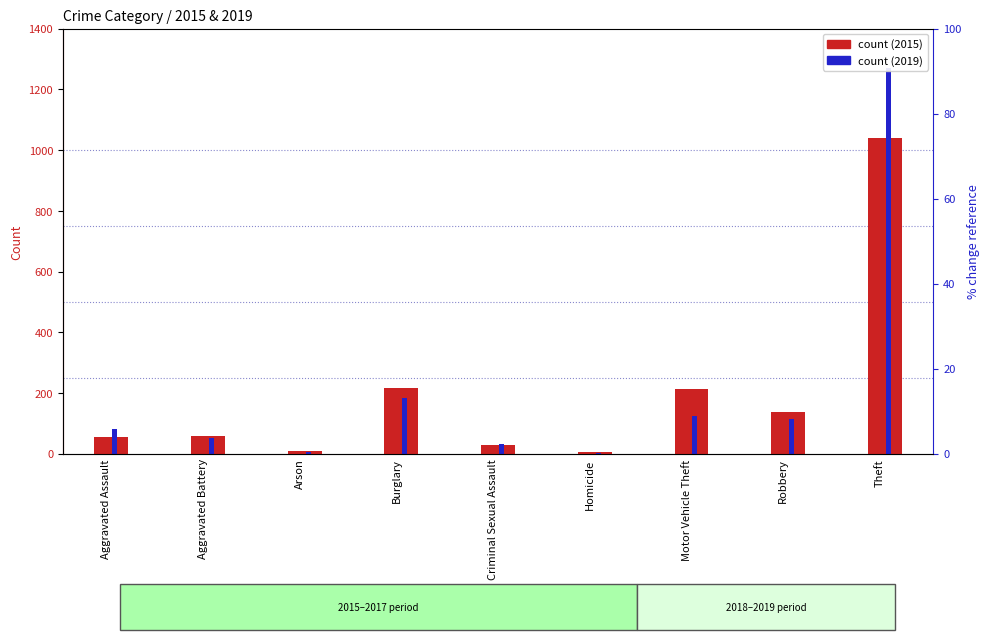

What is the difference between the second highest and second lowest values in the 2019 series?

177